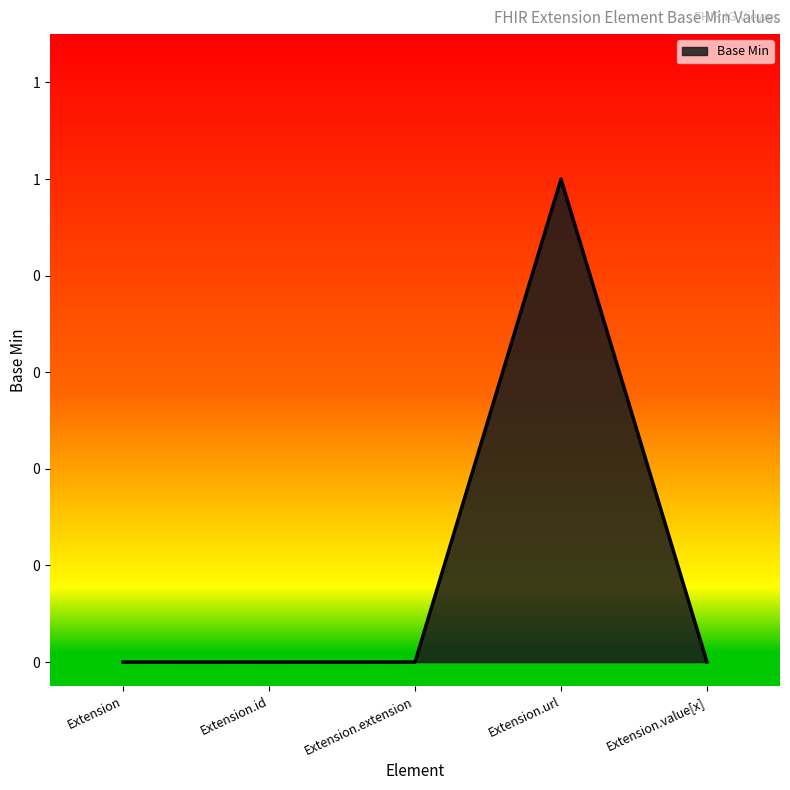

Is it true that the value at Extension.id is 0?

True